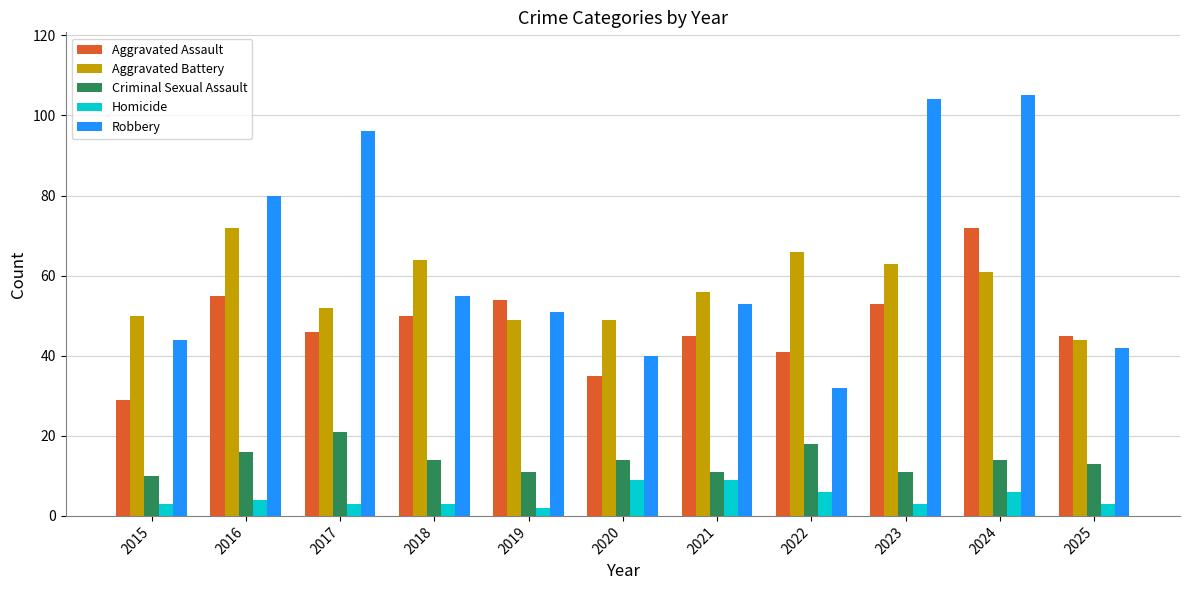

What is the value of the Robbery bar at the 6th from the left?

40